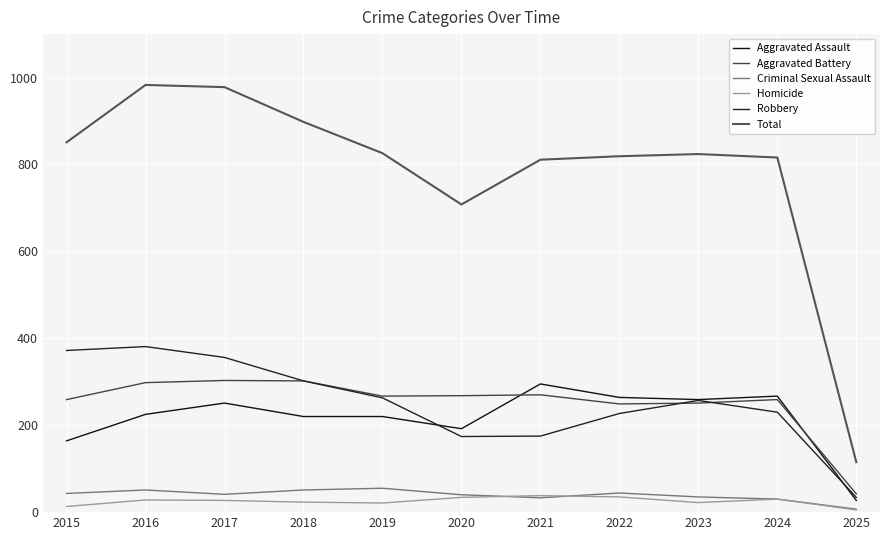

Does the chart have visible grid lines?

Yes